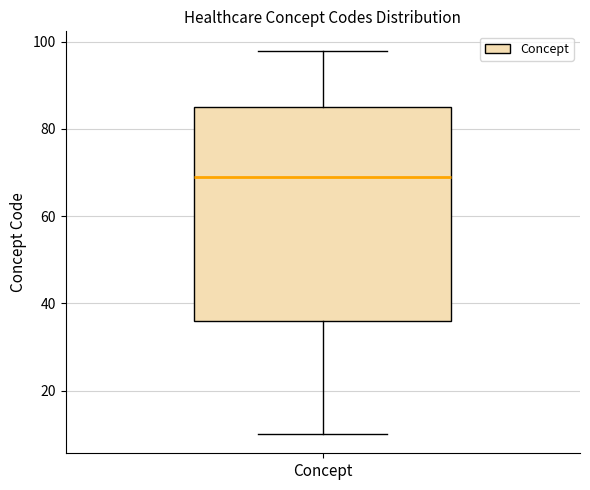

Where does the median line of the box for Concept sit on the y-axis? The values are not printed on the chart, so give them approximately, as read against the axis.

70